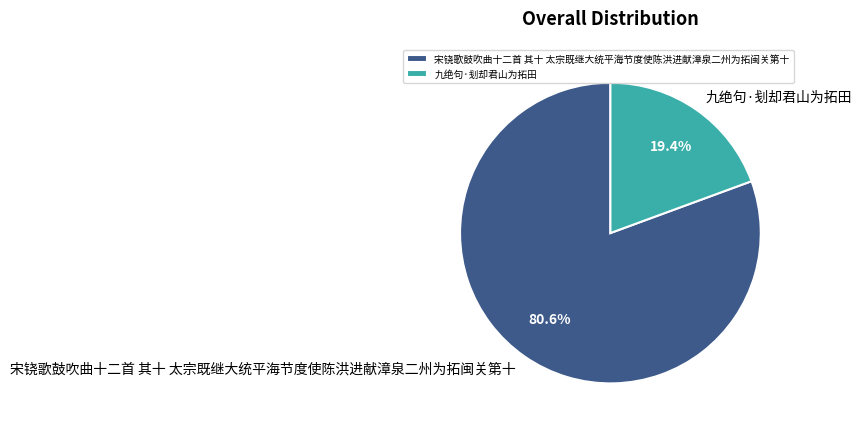

To the nearest percent, what is the average slice percentage?

50%